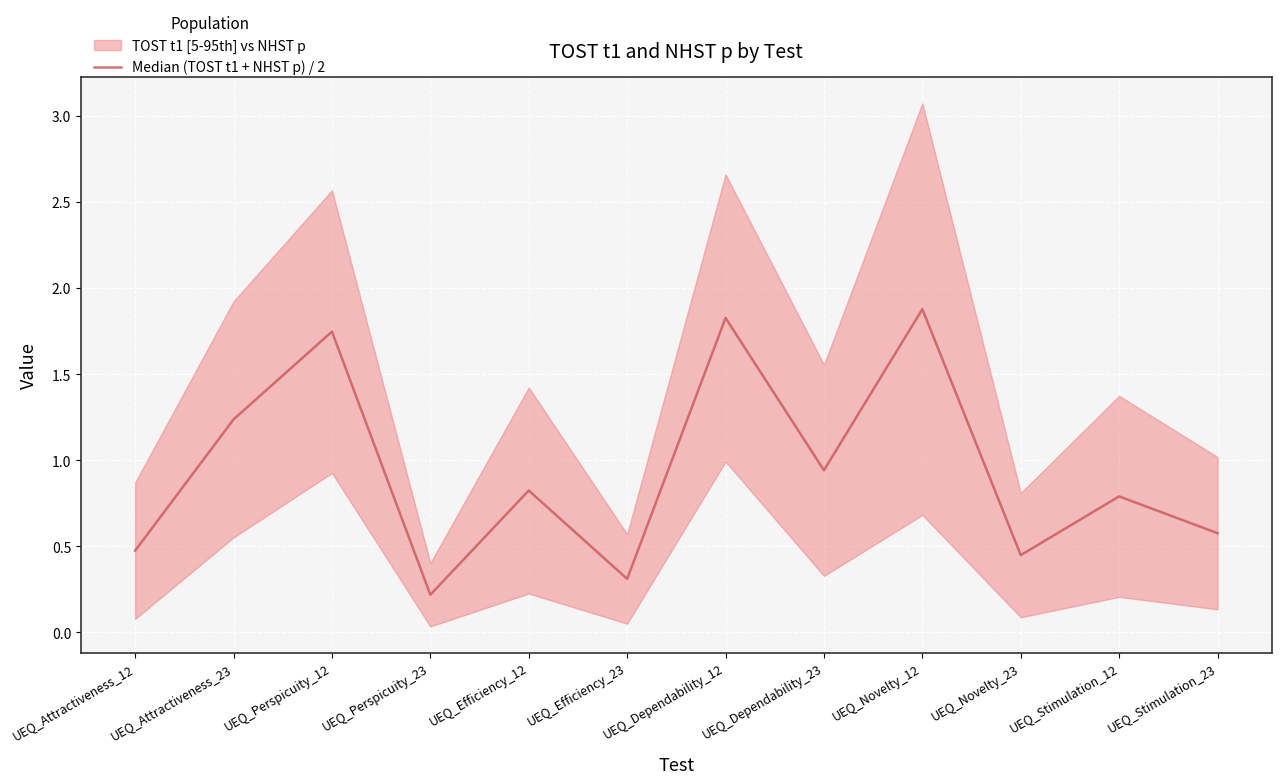

Approximately how many times larger is the value at UEQ_Dependability_12 compared to UEQ_Novelty_12?

1.0